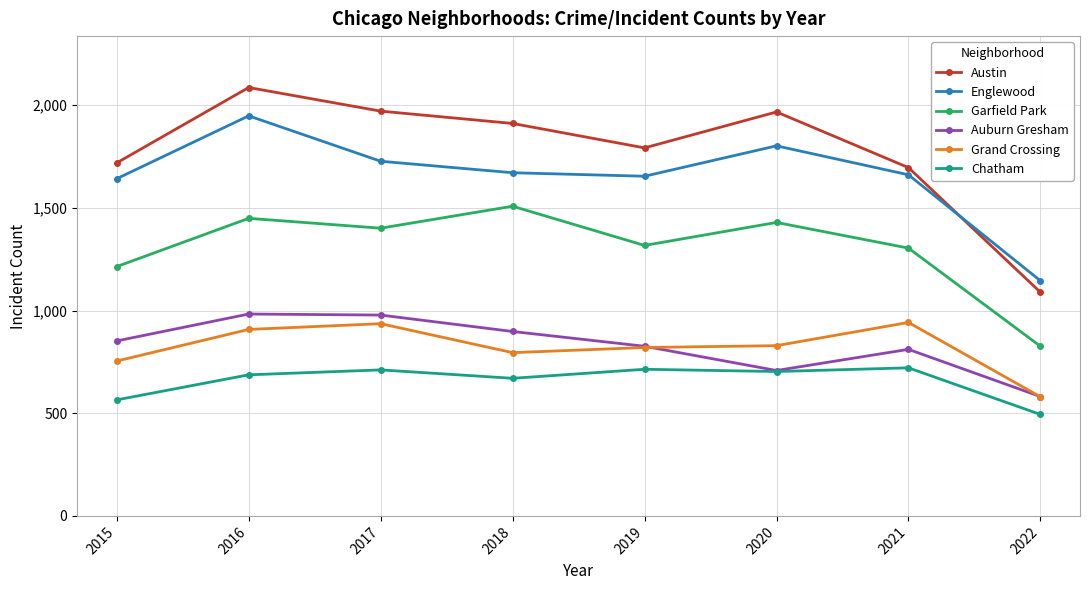

What are all the series names shown in the legend?

Austin, Englewood, Garfield Park, Auburn Gresham, Grand Crossing, Chatham